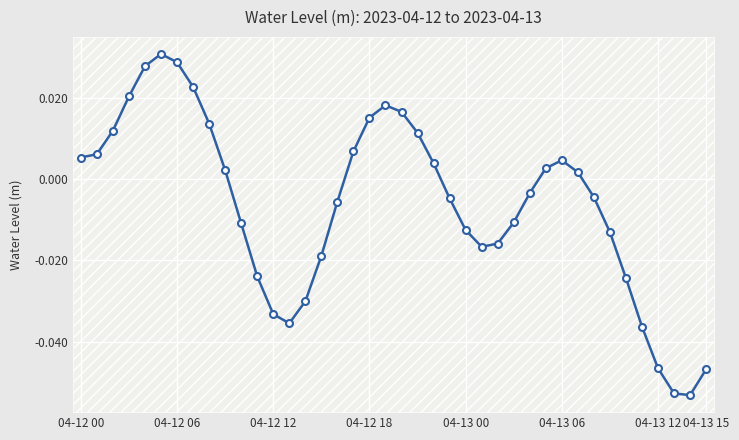

How many points are higher than both their immediate neighbors (excluding endpoints)?

3